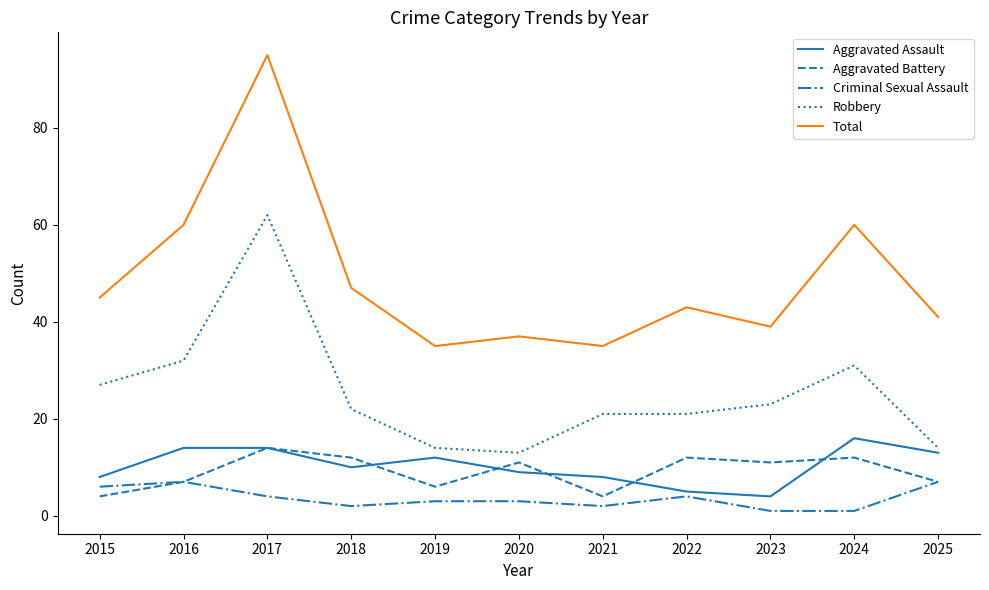

Is the value of Aggravated Battery at 2020 greater than the value of Aggravated Assault at 2018?

Yes